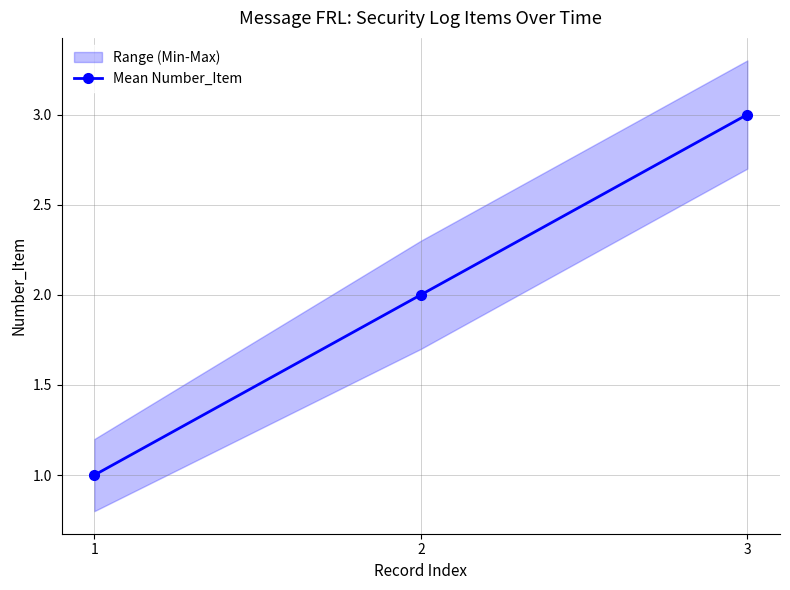

Rank the categories by value from highest to lowest.

3, 2, 1